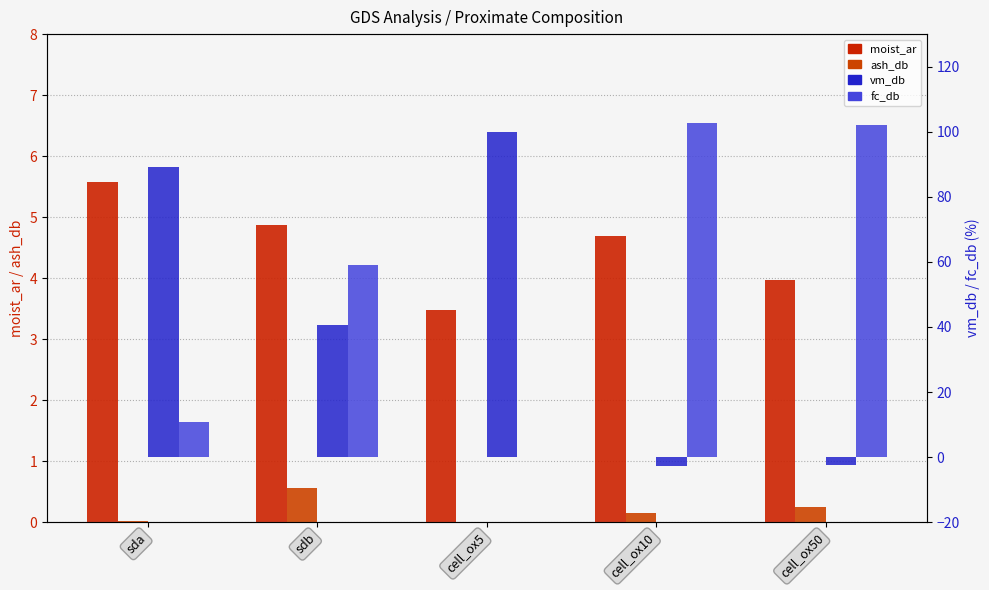

What is the value of the ash_db bar at the 5th from the left?

0.3